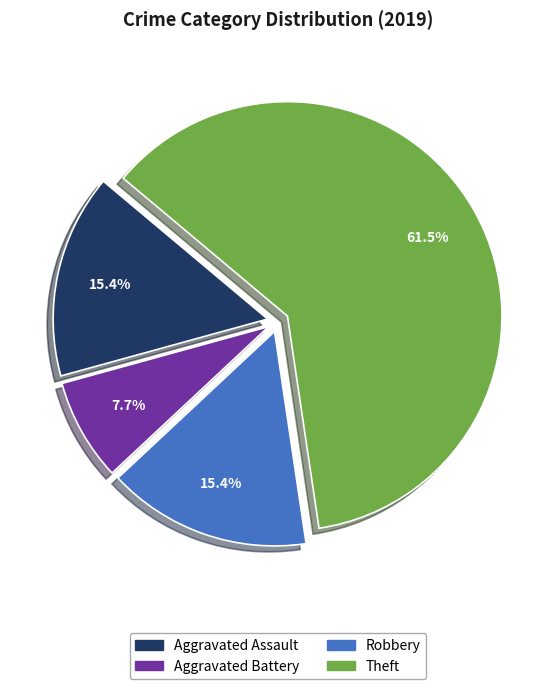

Is there any slice that represents more than half of the pie?

Yes